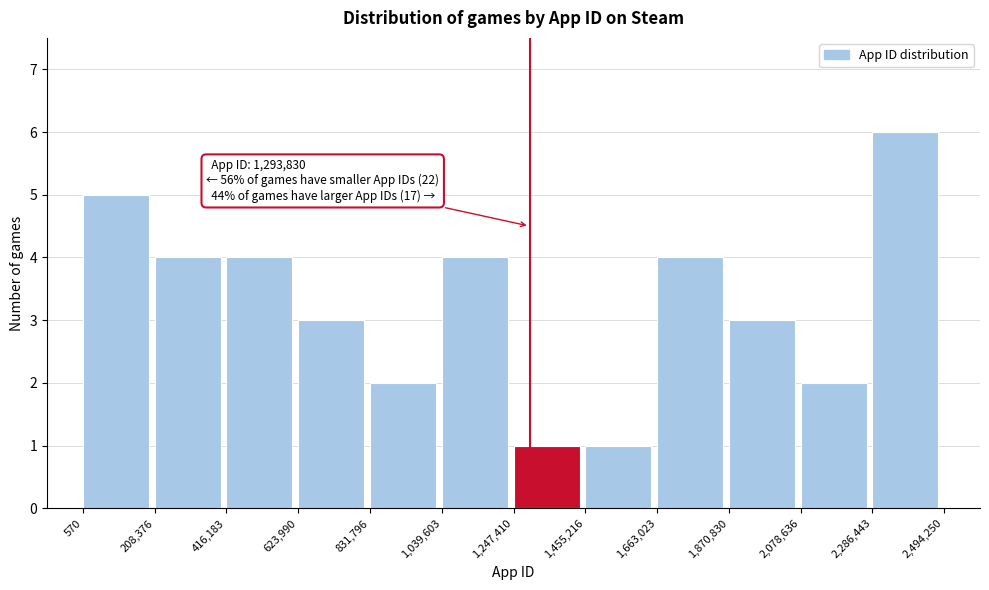

Which range on the x-axis has the tallest bar?

2,286,443 to 2,494,250